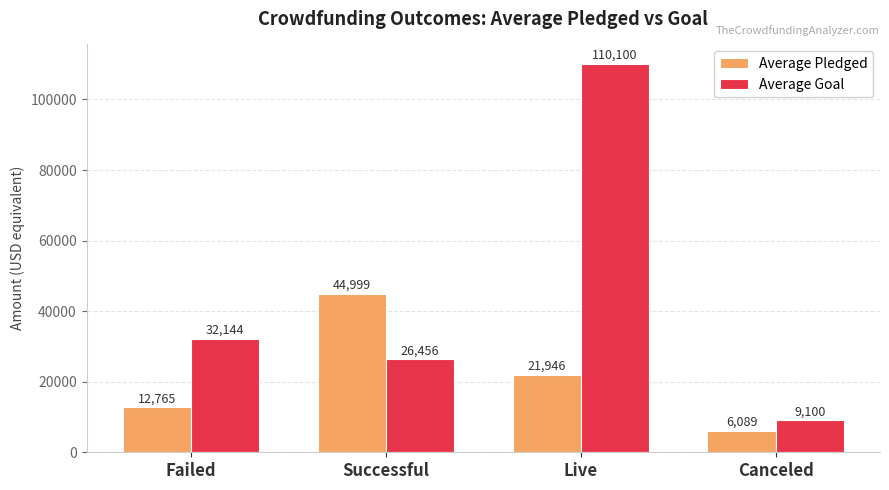

What are all the series names shown in the legend?

Average Pledged, Average Goal